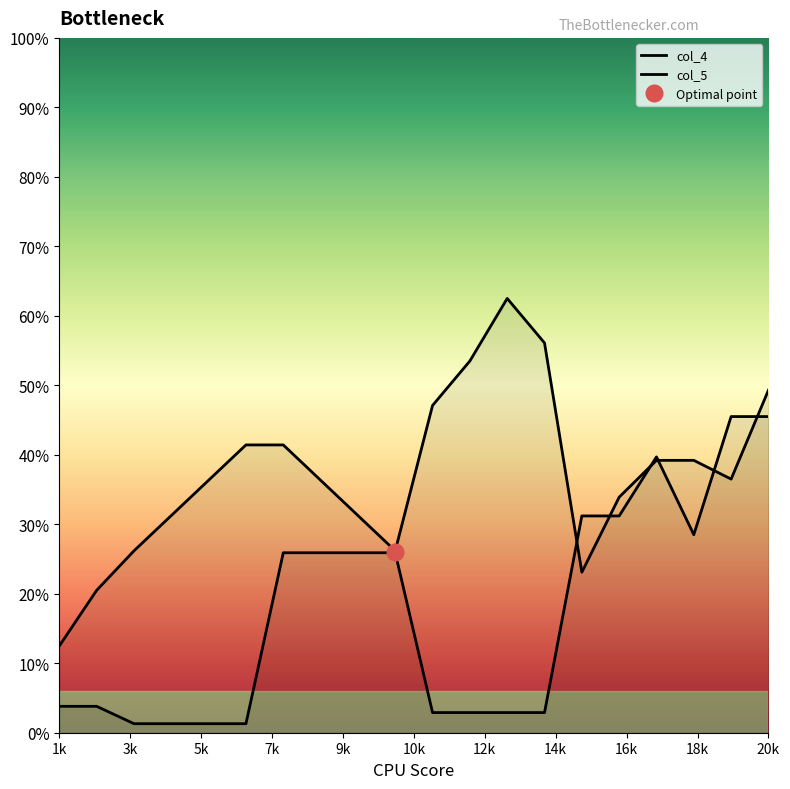

What is the label of the 15th point from the right?

10k